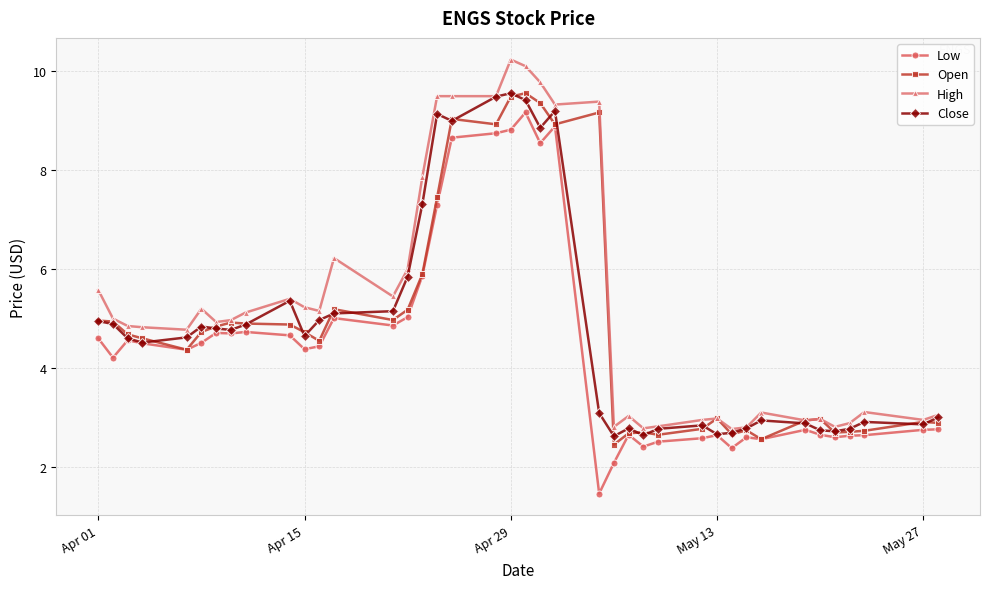

What is the highest value of the Low series?

9.2